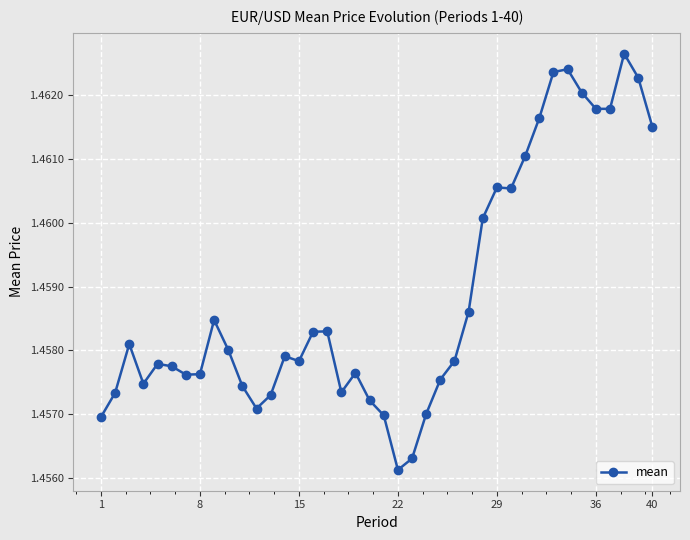

What is the sum of all values?

58.4